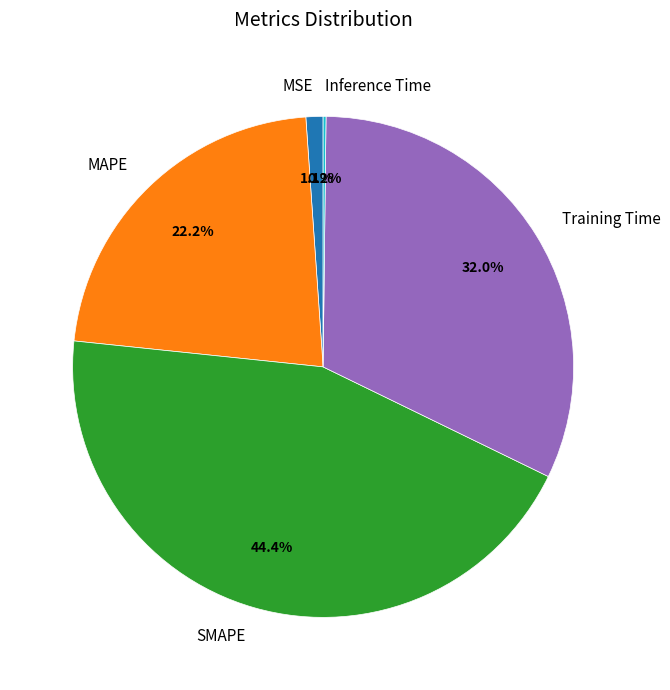

Is there a majority slice in this chart?

No